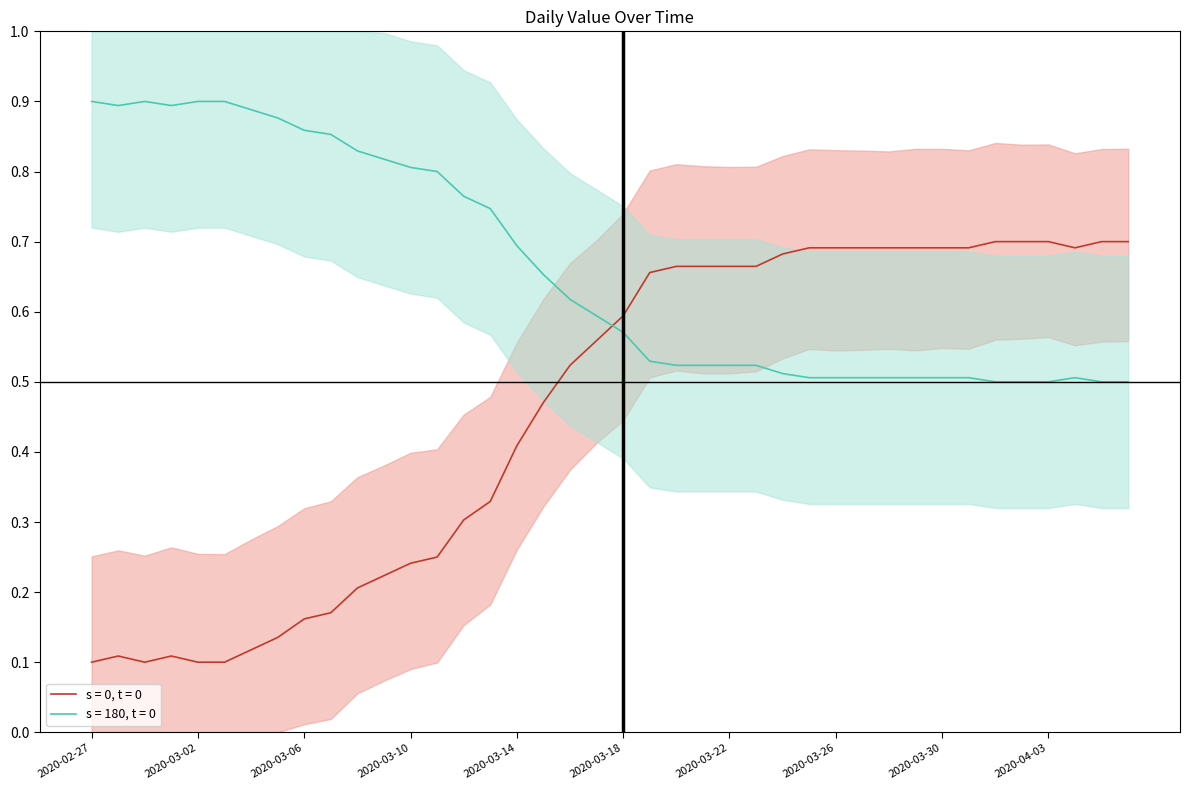

What position from the left is 2020-03-04?

7